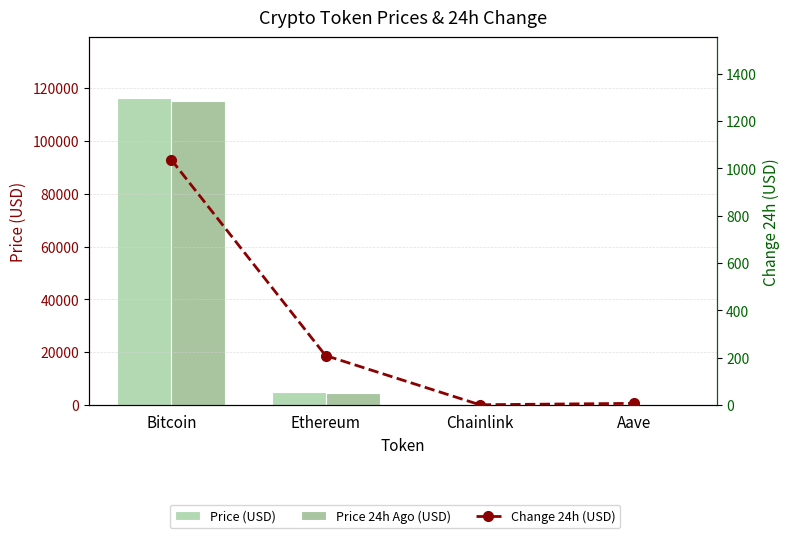

What is the total value across all series at Aave?

640.2